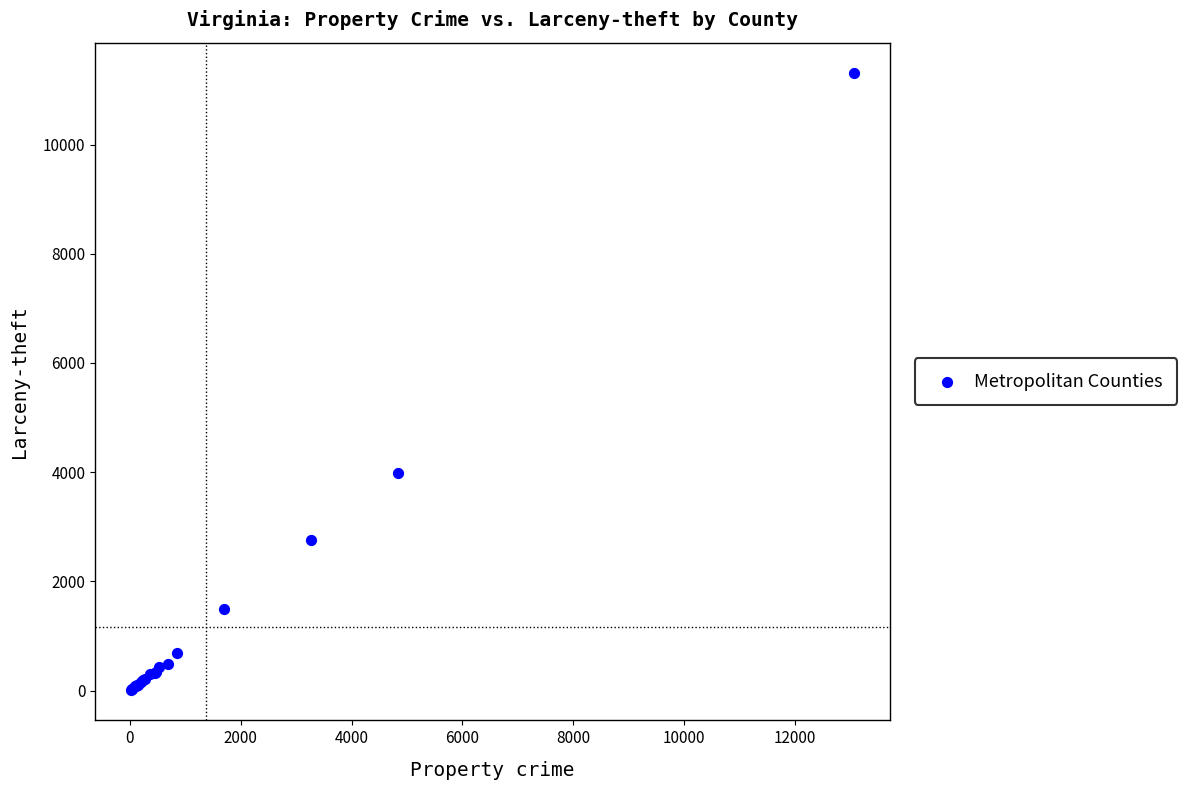

What Y value in the scatter plot is closest to 5660?

3981